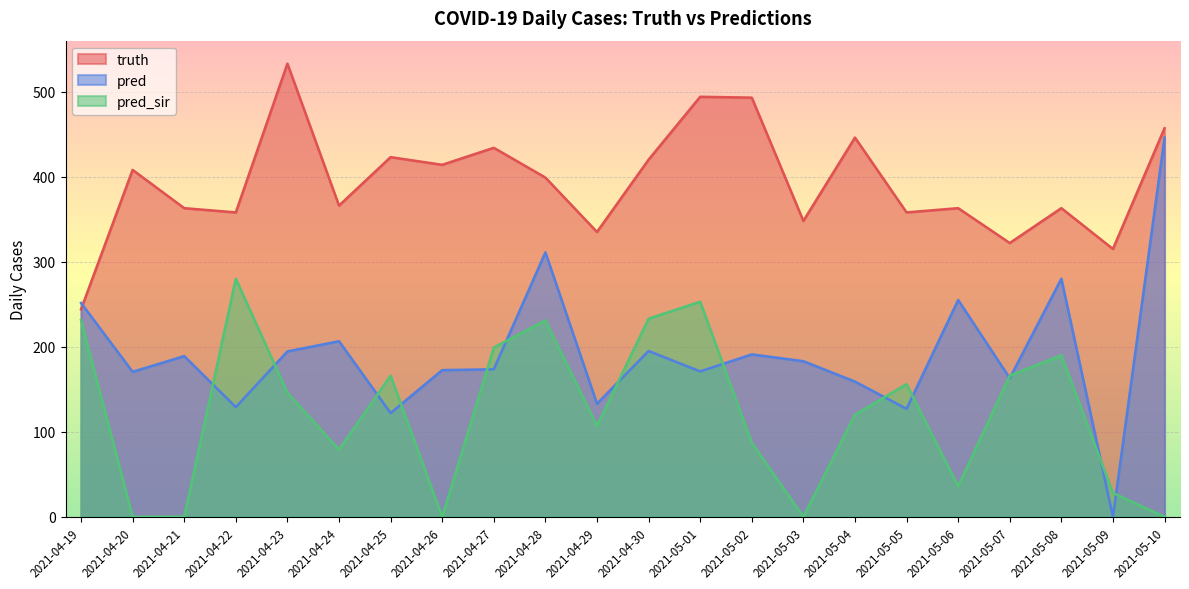

What is the difference between the pred_sir values at 2021-04-27 and 2021-05-02?

112.0